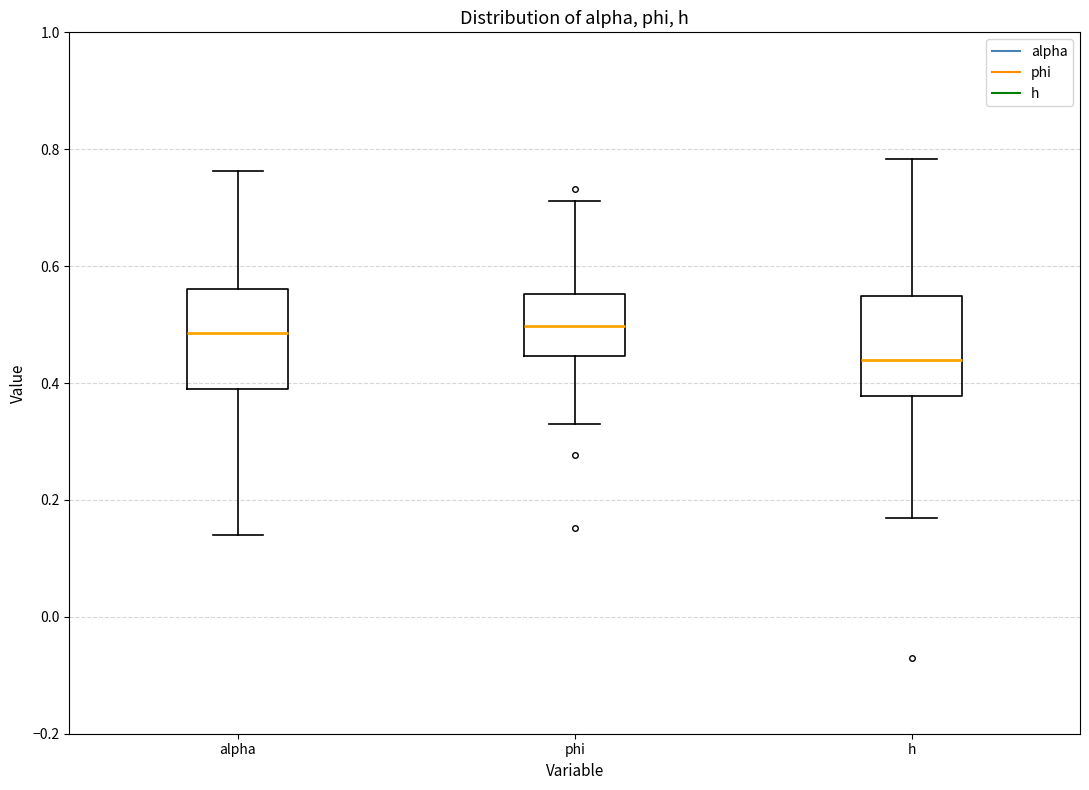

Which box's median line is the lowest?

h